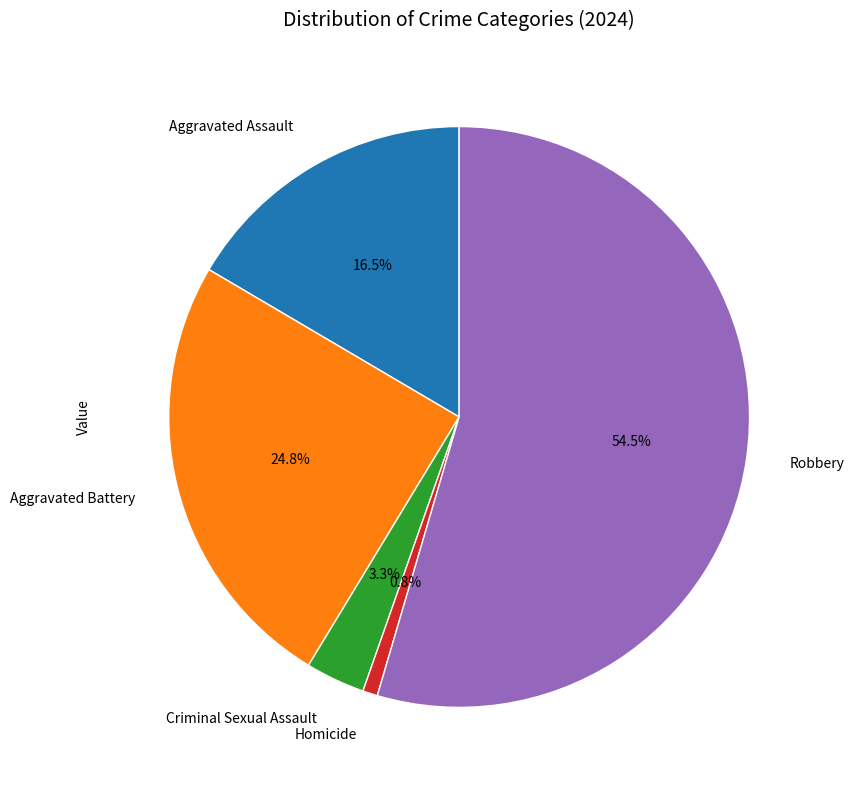

Is there any slice that represents more than half of the pie?

Yes